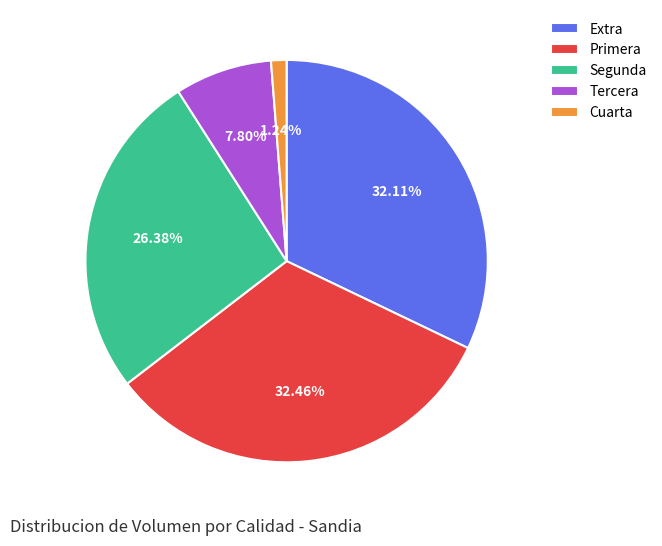

What percentage is the Segunda slice, to the nearest percent?

26%